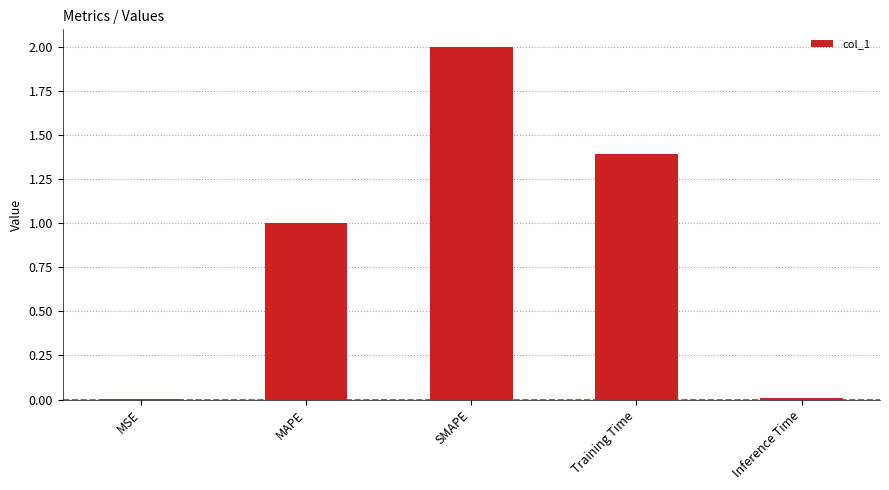

The chart shows a value of 0.0 at MSE. True or false?

True